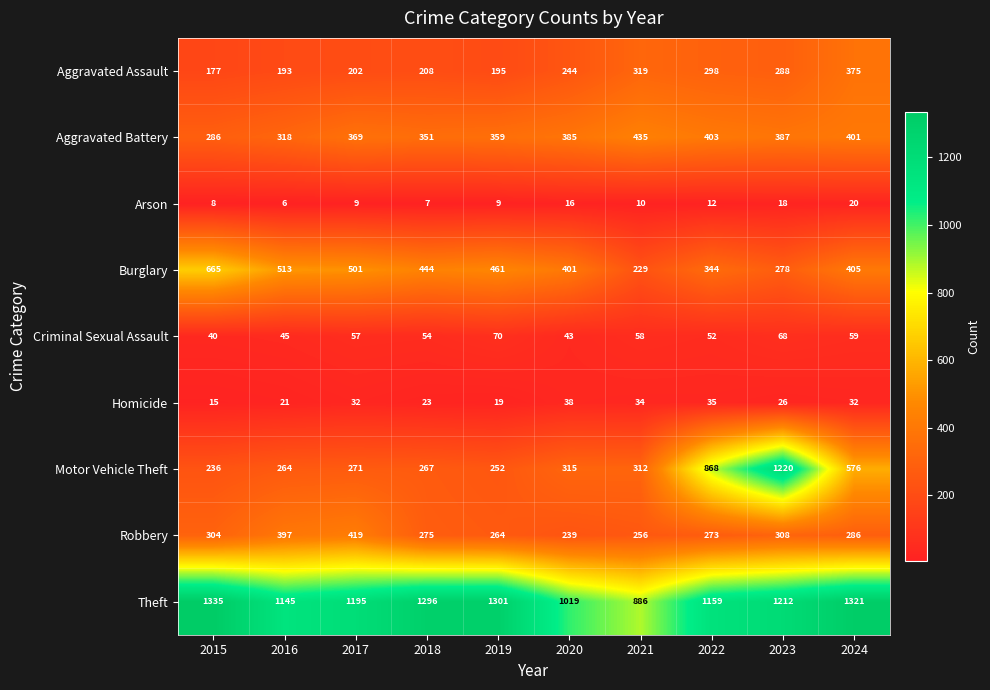

The Criminal Sexual Assault series shows 58 at 2021. True or false?

True